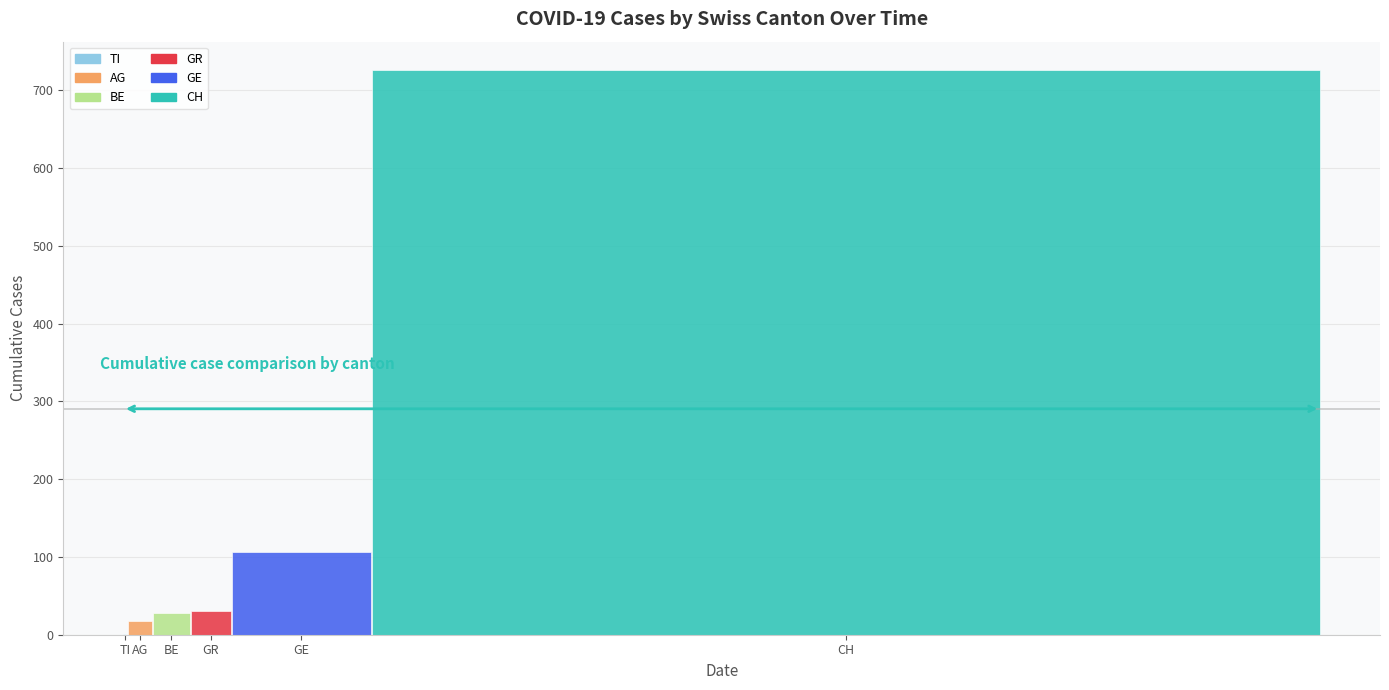

What is the maximum value shown in the chart?

726.0